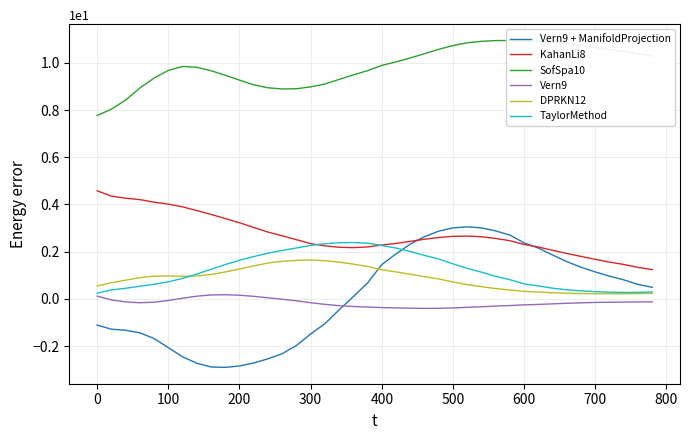

The value of Vern9 + ManifoldProjection at 500 is 4.6. True or false?

False